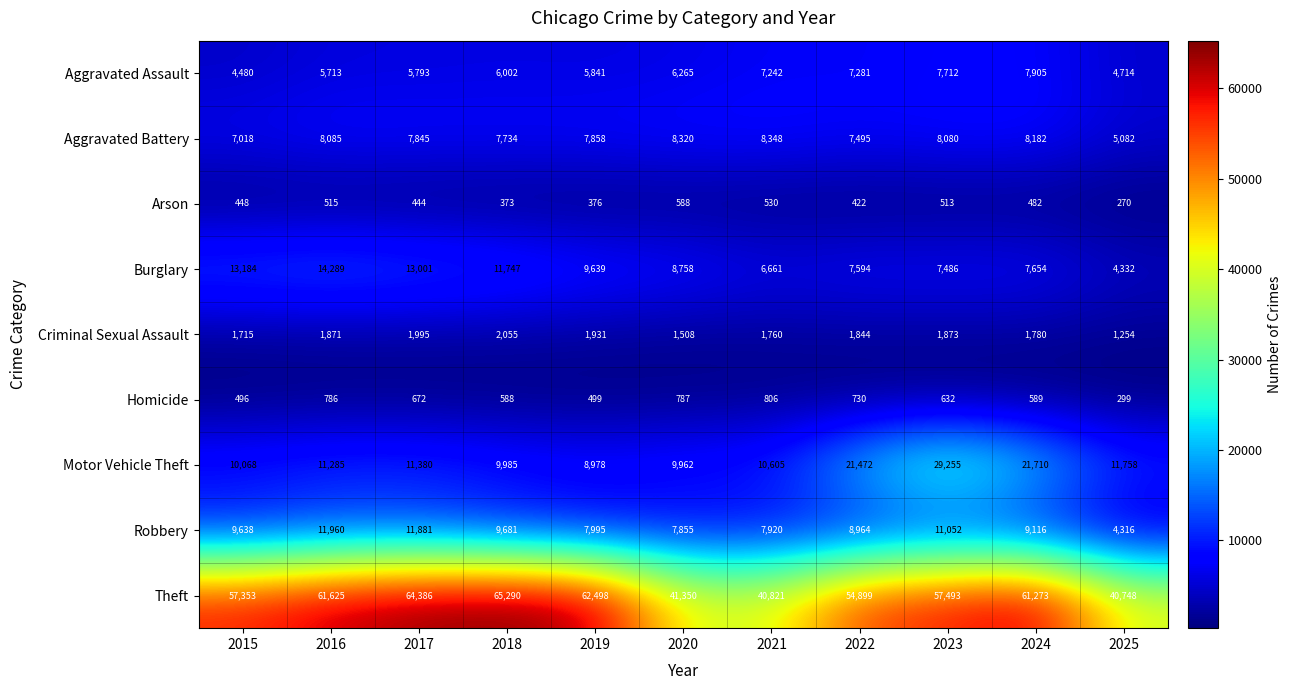

How many distinct data groups are displayed?

9